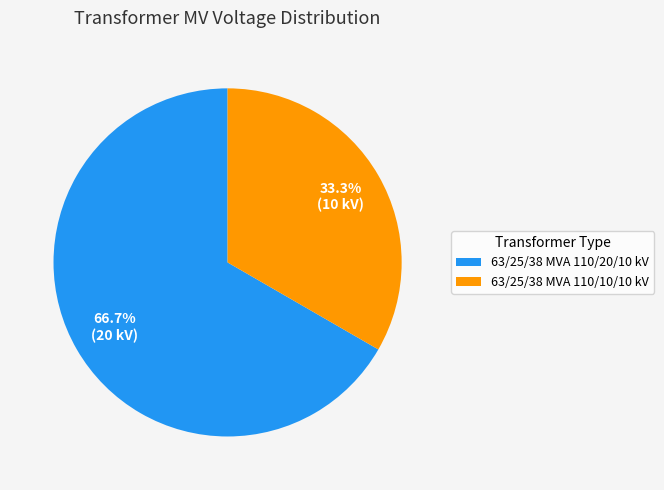

Which slice represents more than half of the pie?

63/25/38 MVA 110/20/10 kV